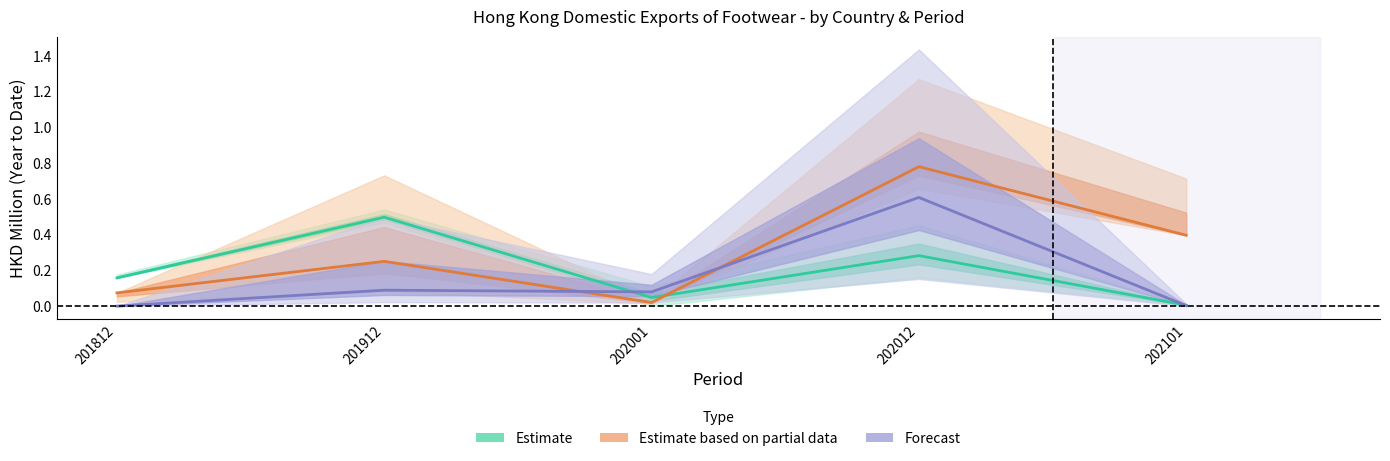

Where do Estimate based on partial data and Estimate first cross each other?

202001 and 202012